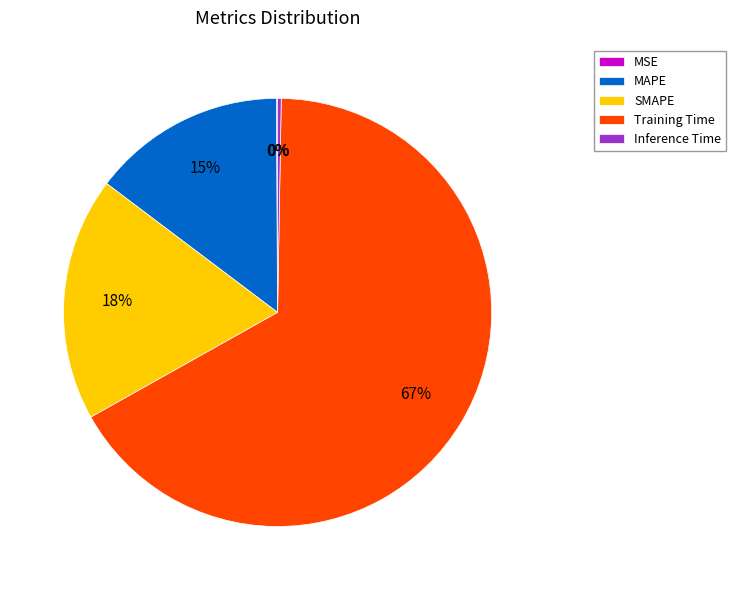

What is the largest slice in the pie chart?

Training Time